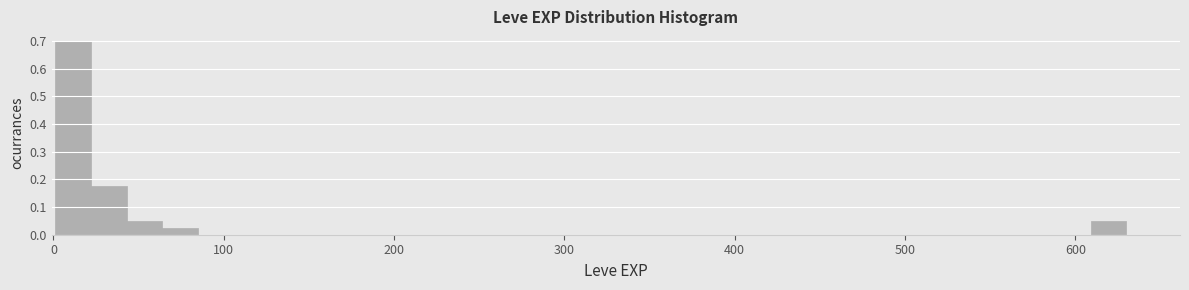

Around what value on the x-axis is the tallest bar? Give the approximate position of its centre, as read against the axis.

10